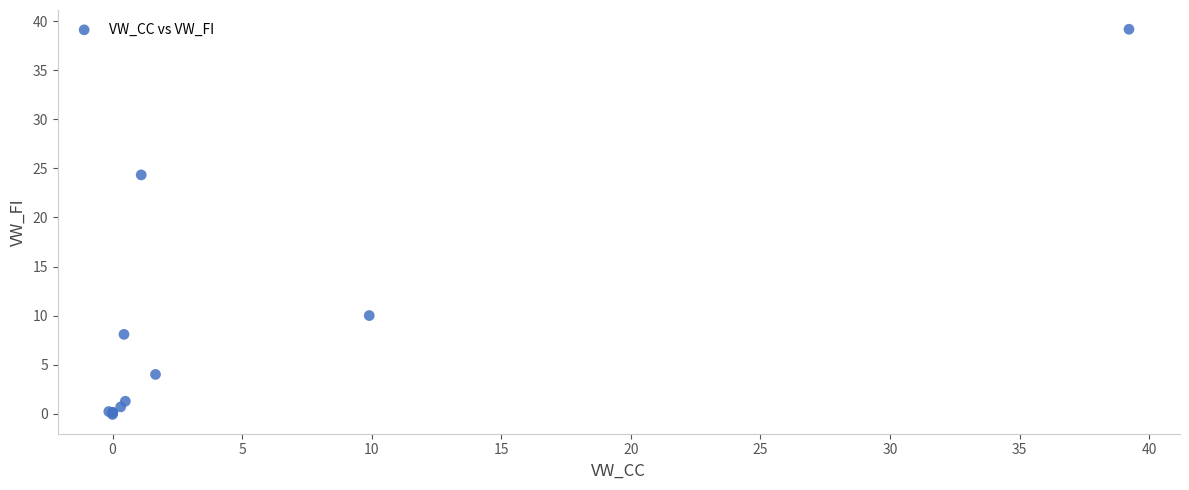

What Y value in the scatter plot is closest to 19?

24.3